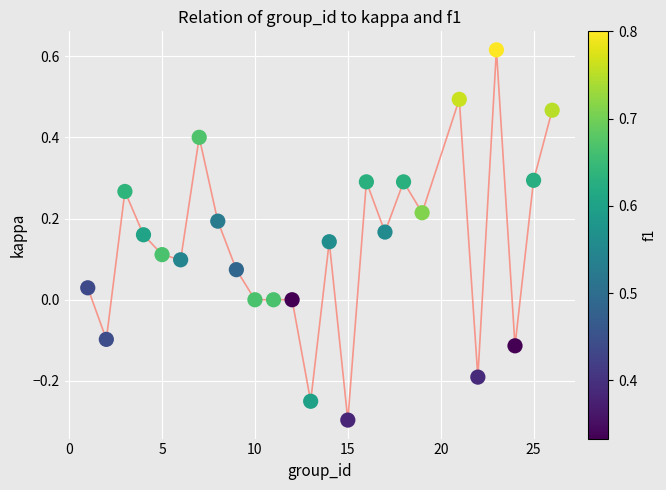

What is the range of X values (max minus min)?

25.0